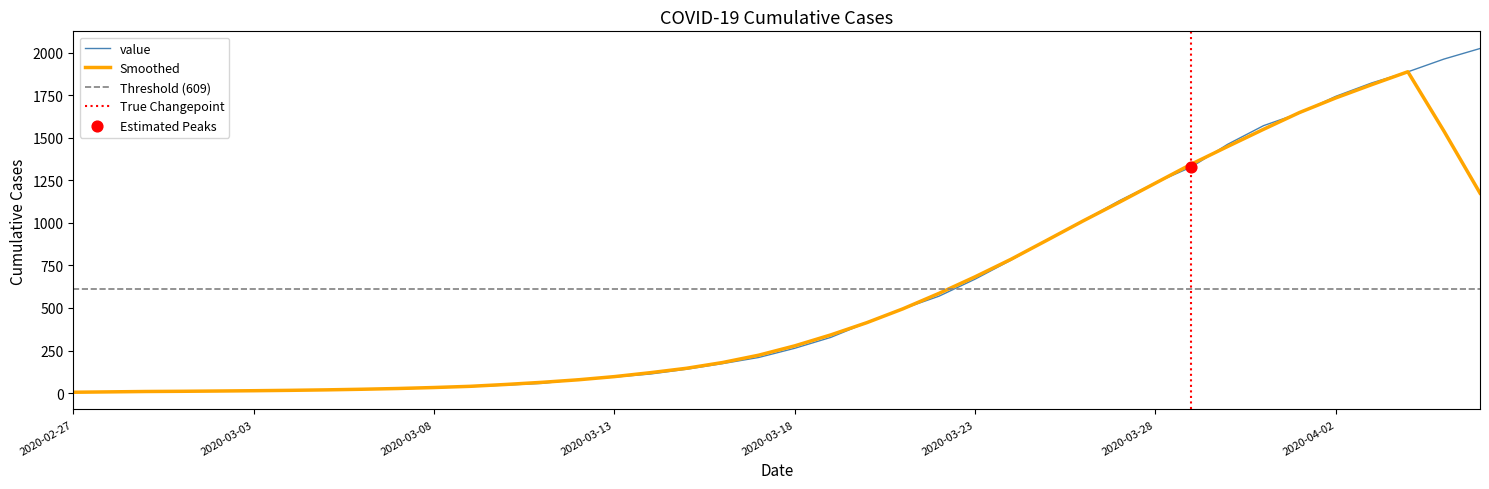

What is the change in value from 2020-03-29 to 2020-03-31?

+243